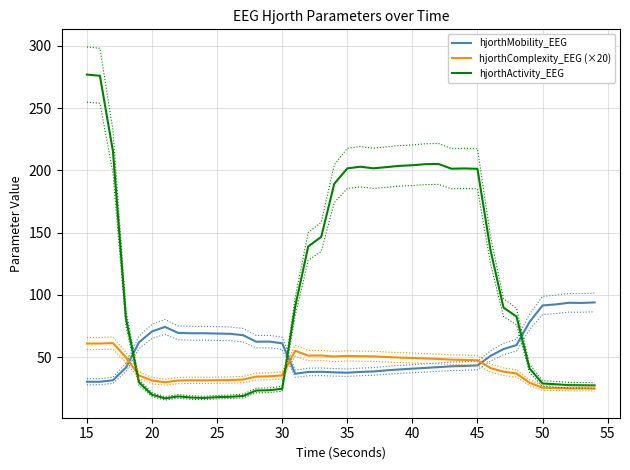

What is the greatest value displayed?

276.8